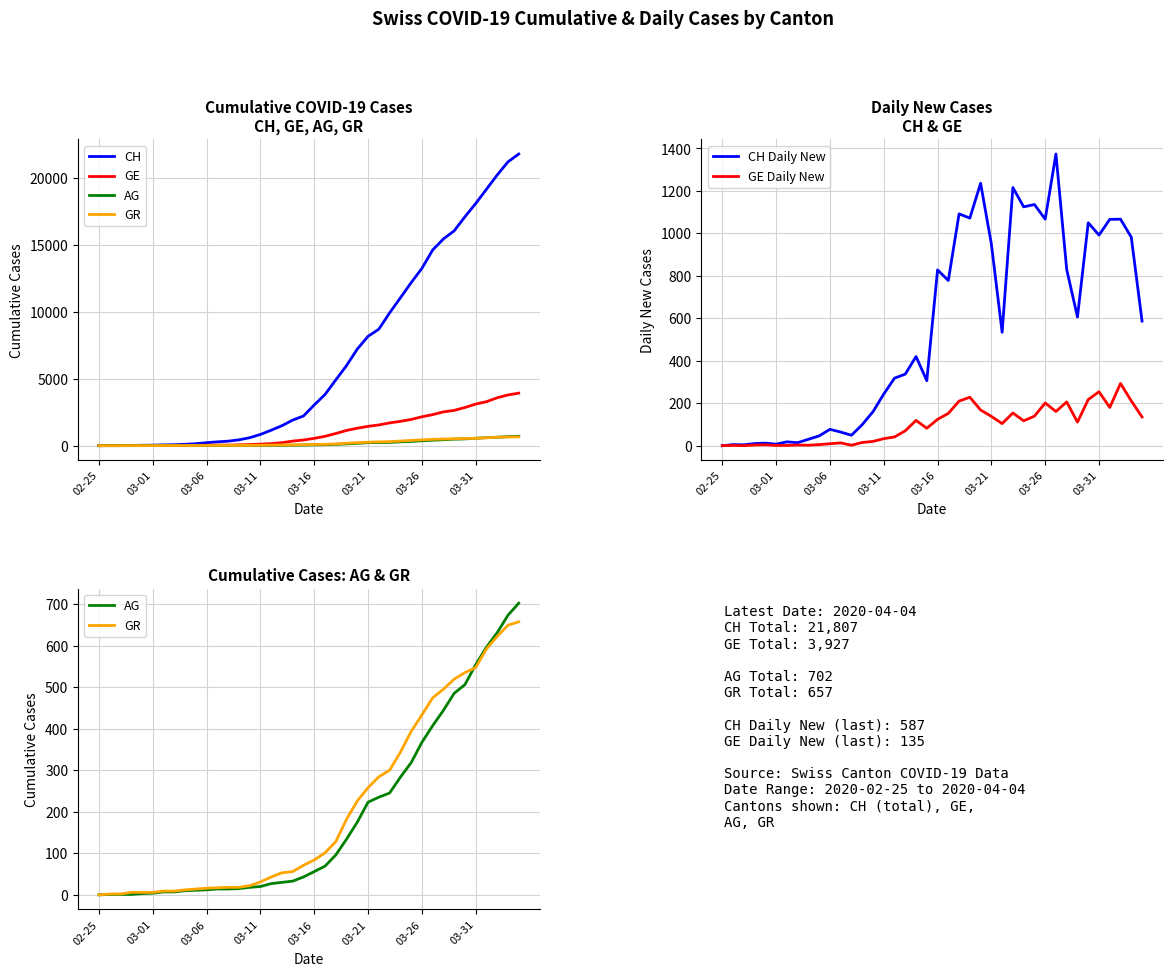

Rank the series at 03-11 from lowest to highest value.

AG, GR, GE Daily New, GE, CH Daily New, CH